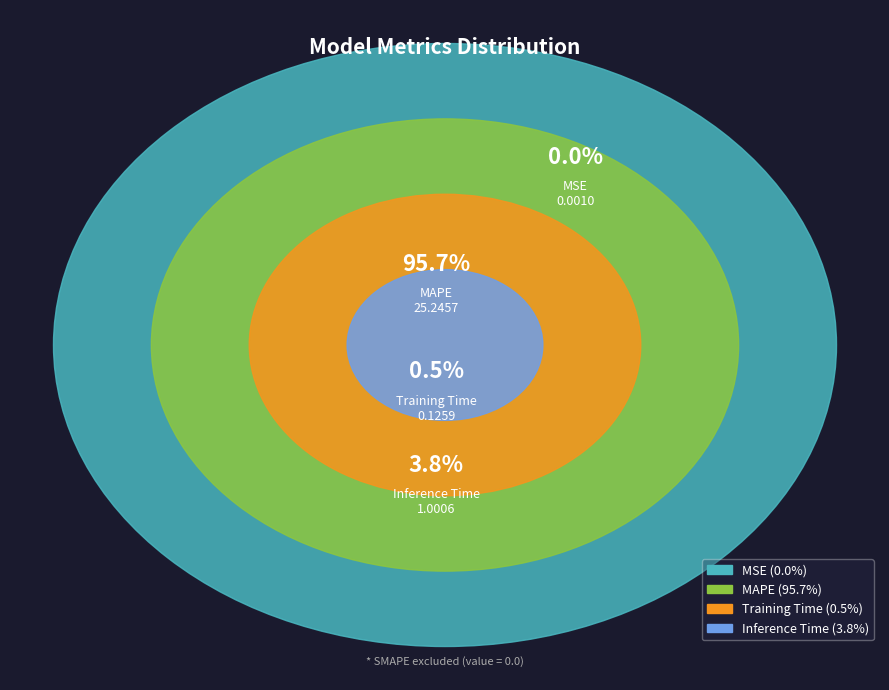

Which category has the biggest portion of the pie?

MAPE